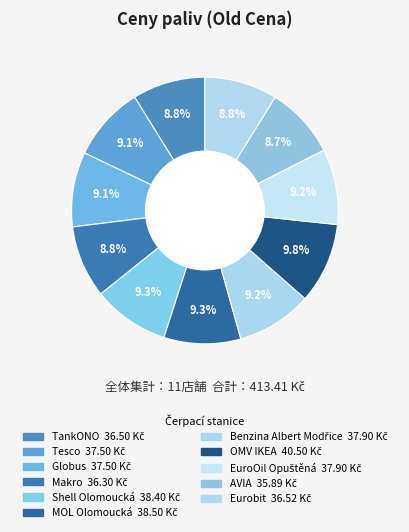

Do Tesco and EuroOil Opuštěná together represent more than half of the pie?

No